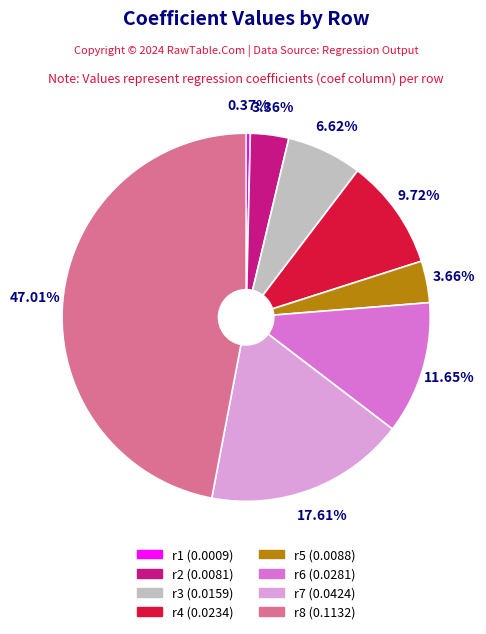

Which category has the smallest portion of the pie?

r1